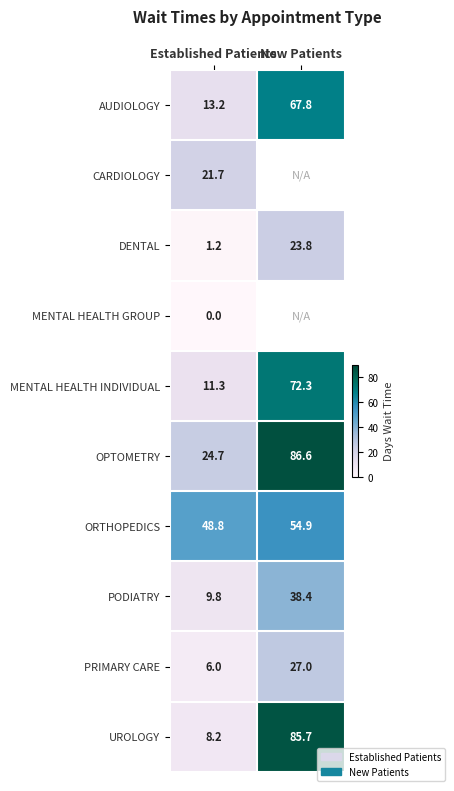

How many data points in DENTAL are above 23?

1